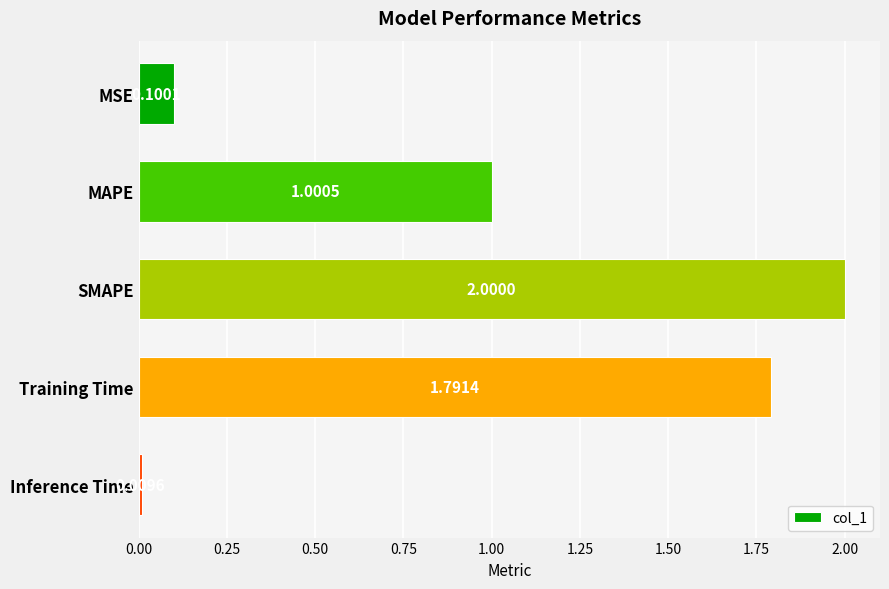

What is the label of the 3rd bar from the bottom?

SMAPE